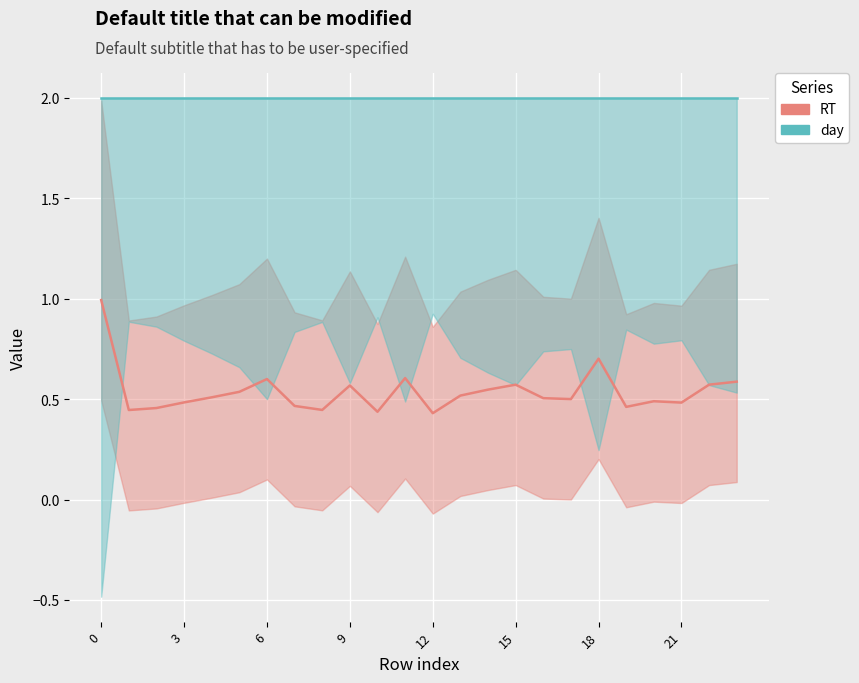

What is the label of the 20th point from the left?

19